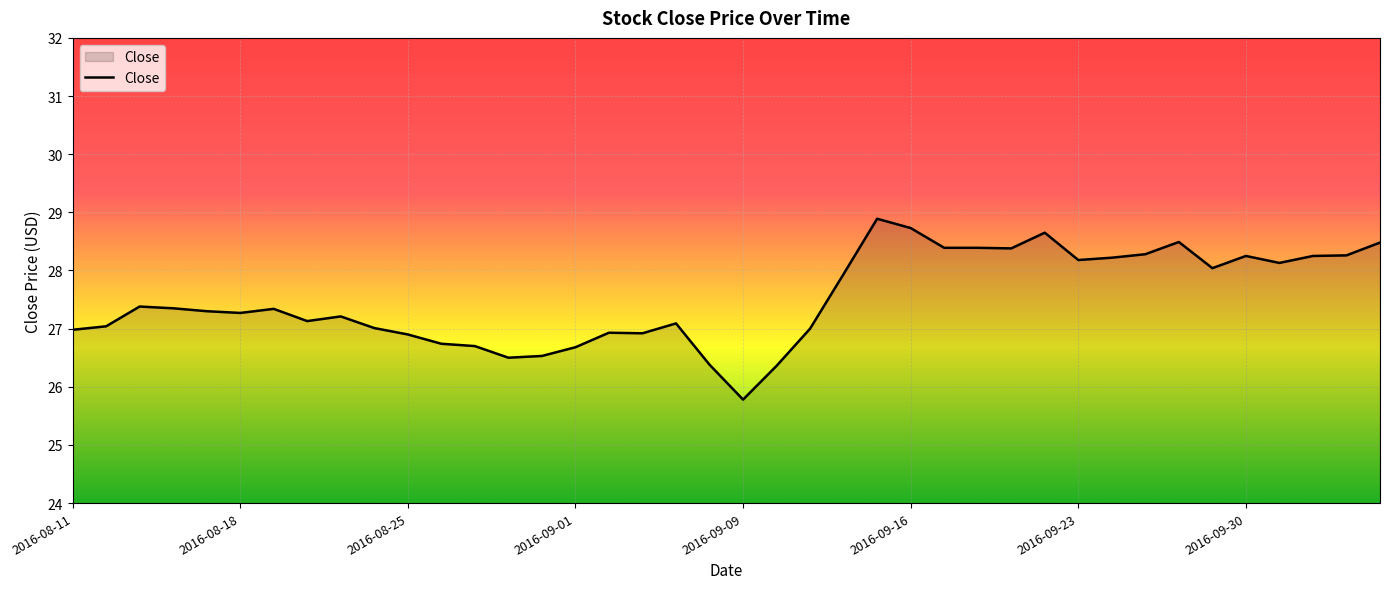

What is the difference between the maximum and minimum values?

3.1